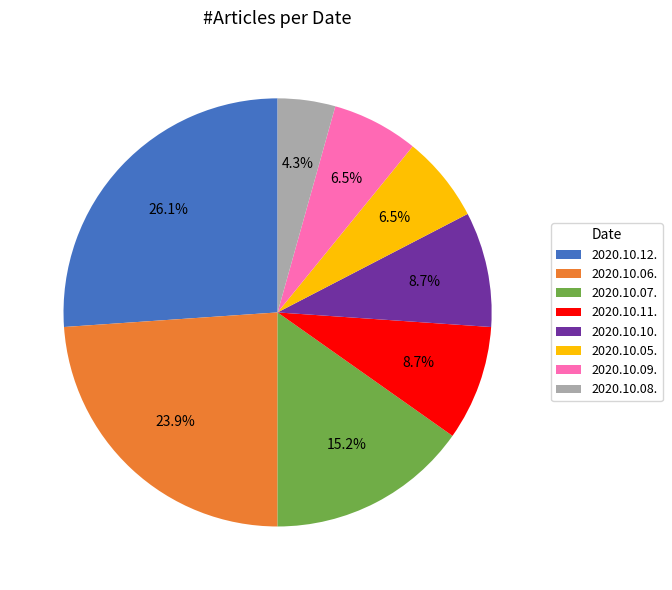

Which slice is the smallest?

2020.10.08.